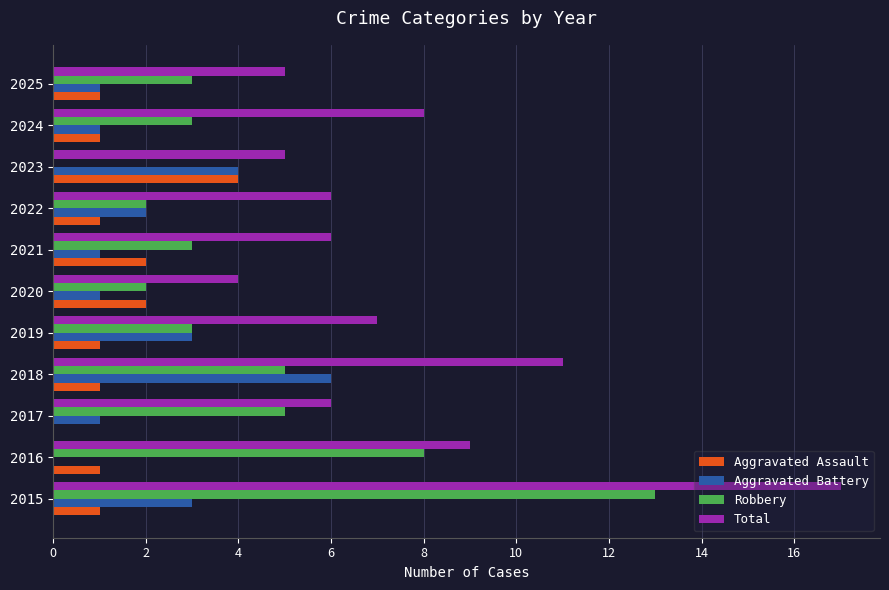

Read the Total value at 2025.

5